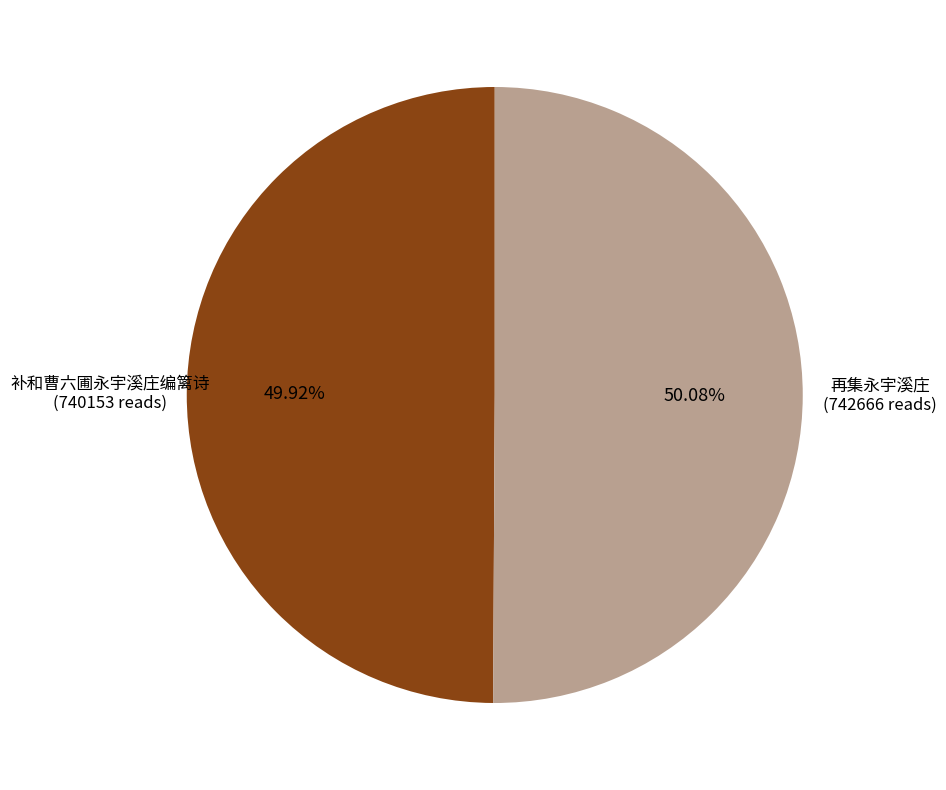

Is there a majority slice in this chart?

Yes